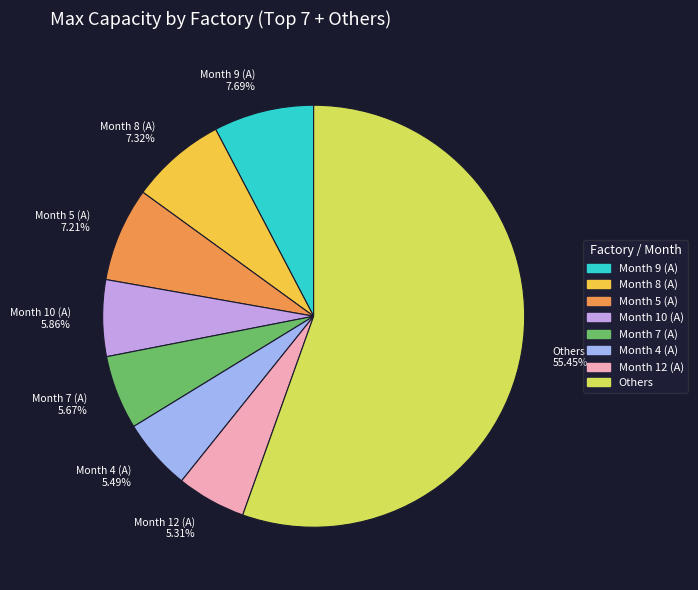

Does any single category account for the majority?

Yes